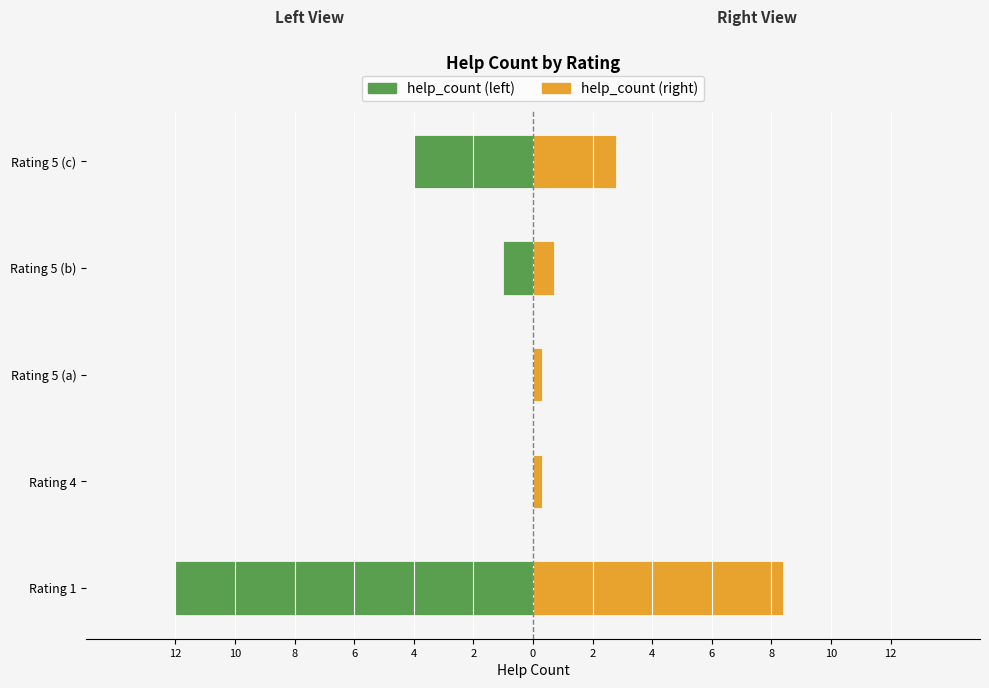

The value of help_count (left) at Rating 5 (a) is -8.0. True or false?

False